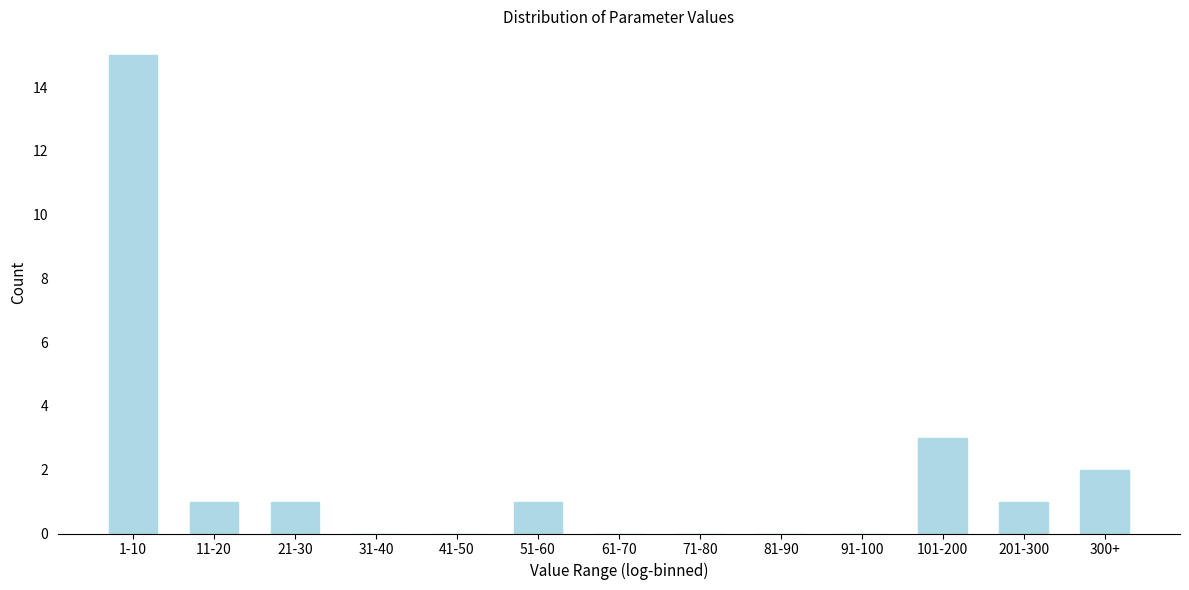

Reading left to right, extract all data points from this chart.

1-10=15	11-20=1	21-30=1	31-40=0	41-50=0	51-60=1	61-70=0	71-80=0	81-90=0	91-100=0	101-200=3	201-300=1	300+=2